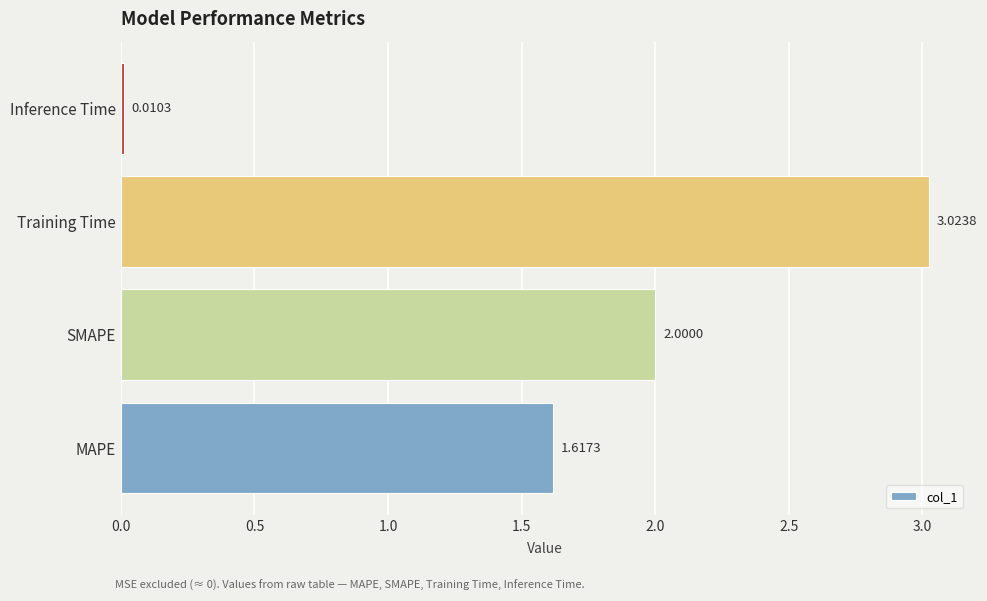

Approximately how many times larger is the value at MAPE compared to SMAPE?

0.8